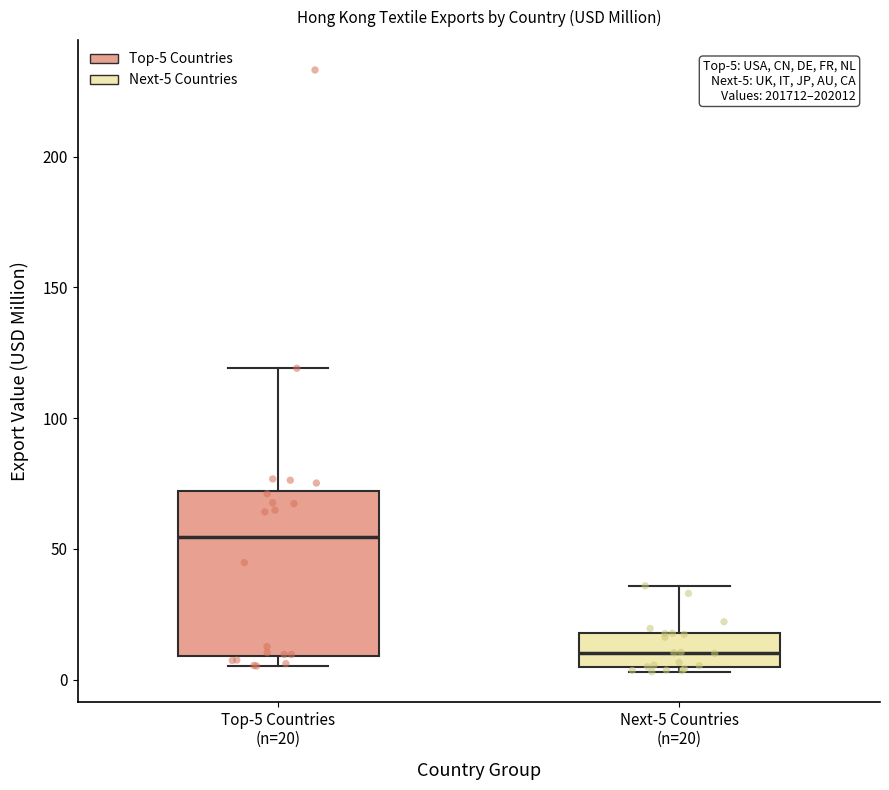

Which box's median line is the lowest?

Next-5 Countries (n=20)